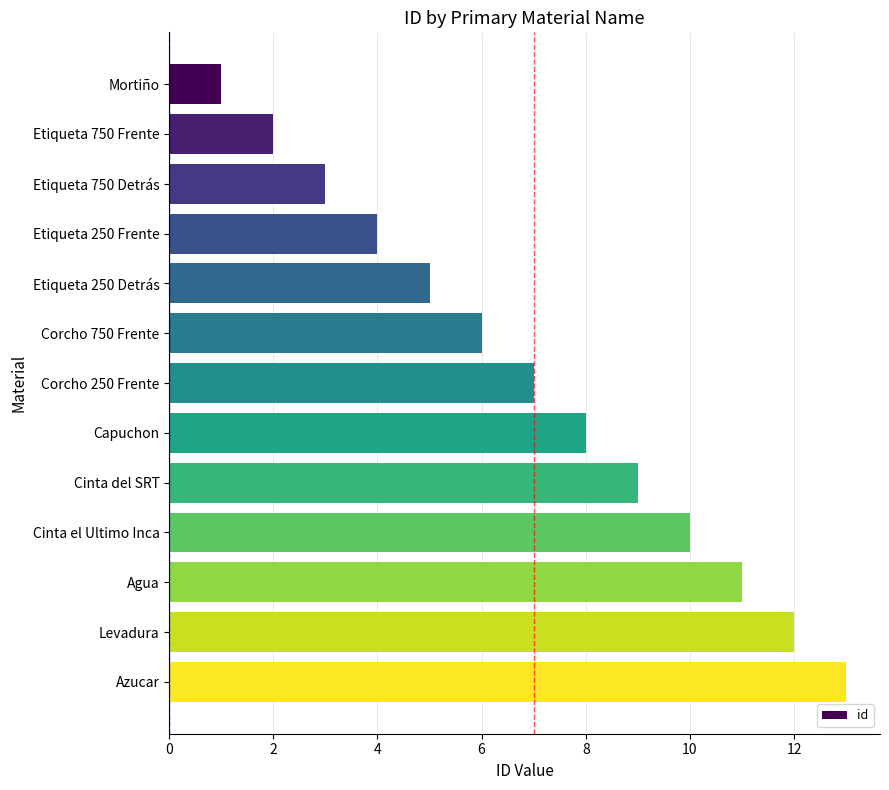

What is the ratio of the value at Azucar to the value at Corcho 250 Frente?

1.9